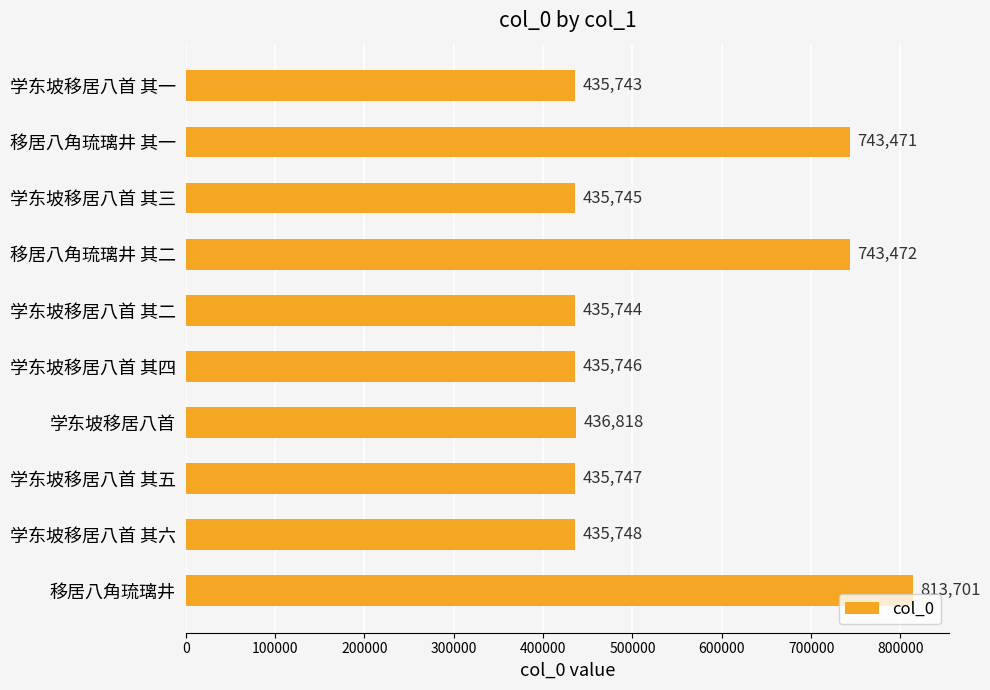

Are the bars grouped side by side (vs. stacked)?

No